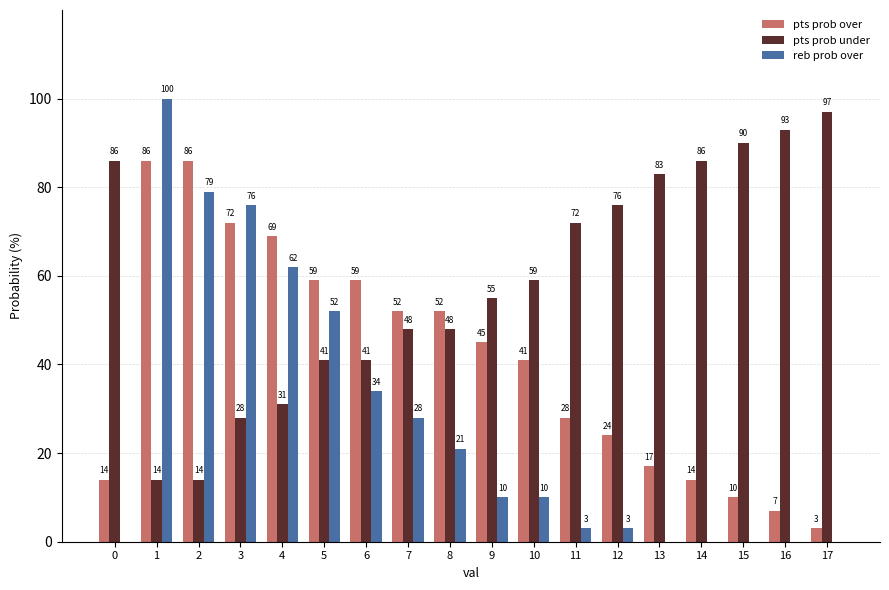

The reb prob over series shows 62 at 4. True or false?

True